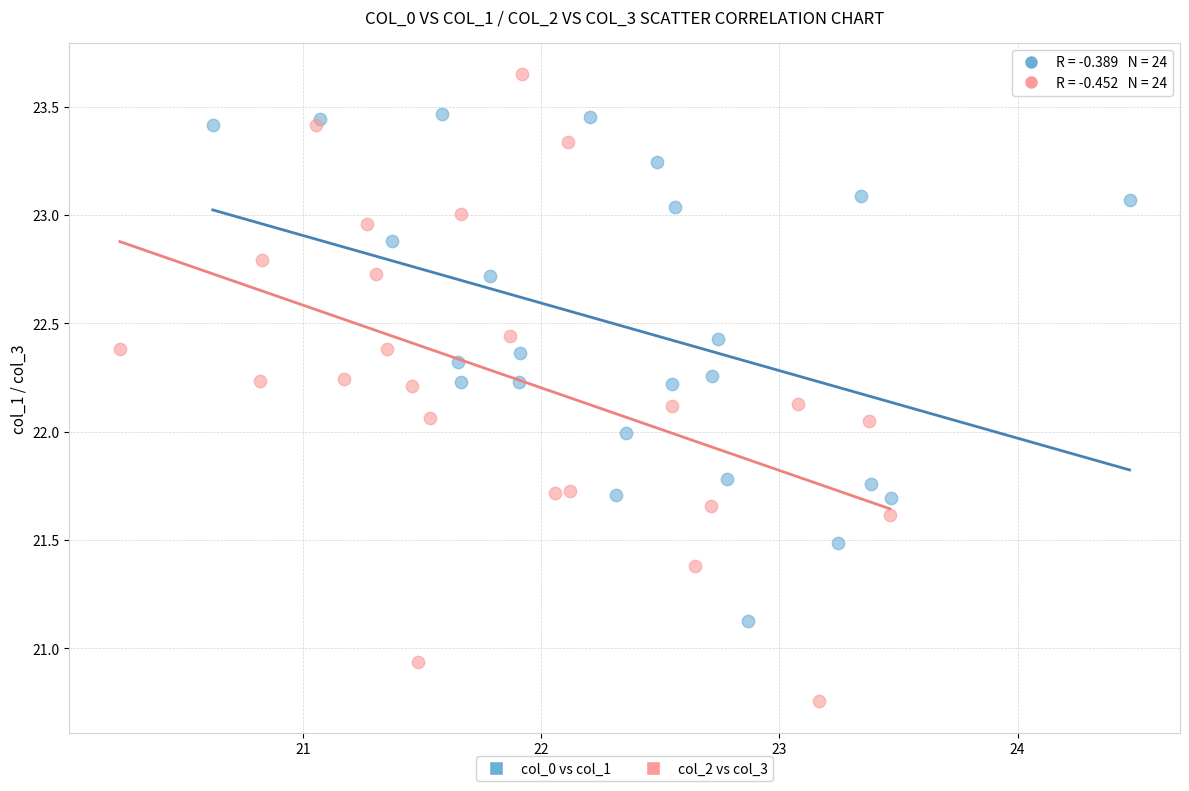

Which series reaches the minimum Y coordinate?

col_2 vs col_3